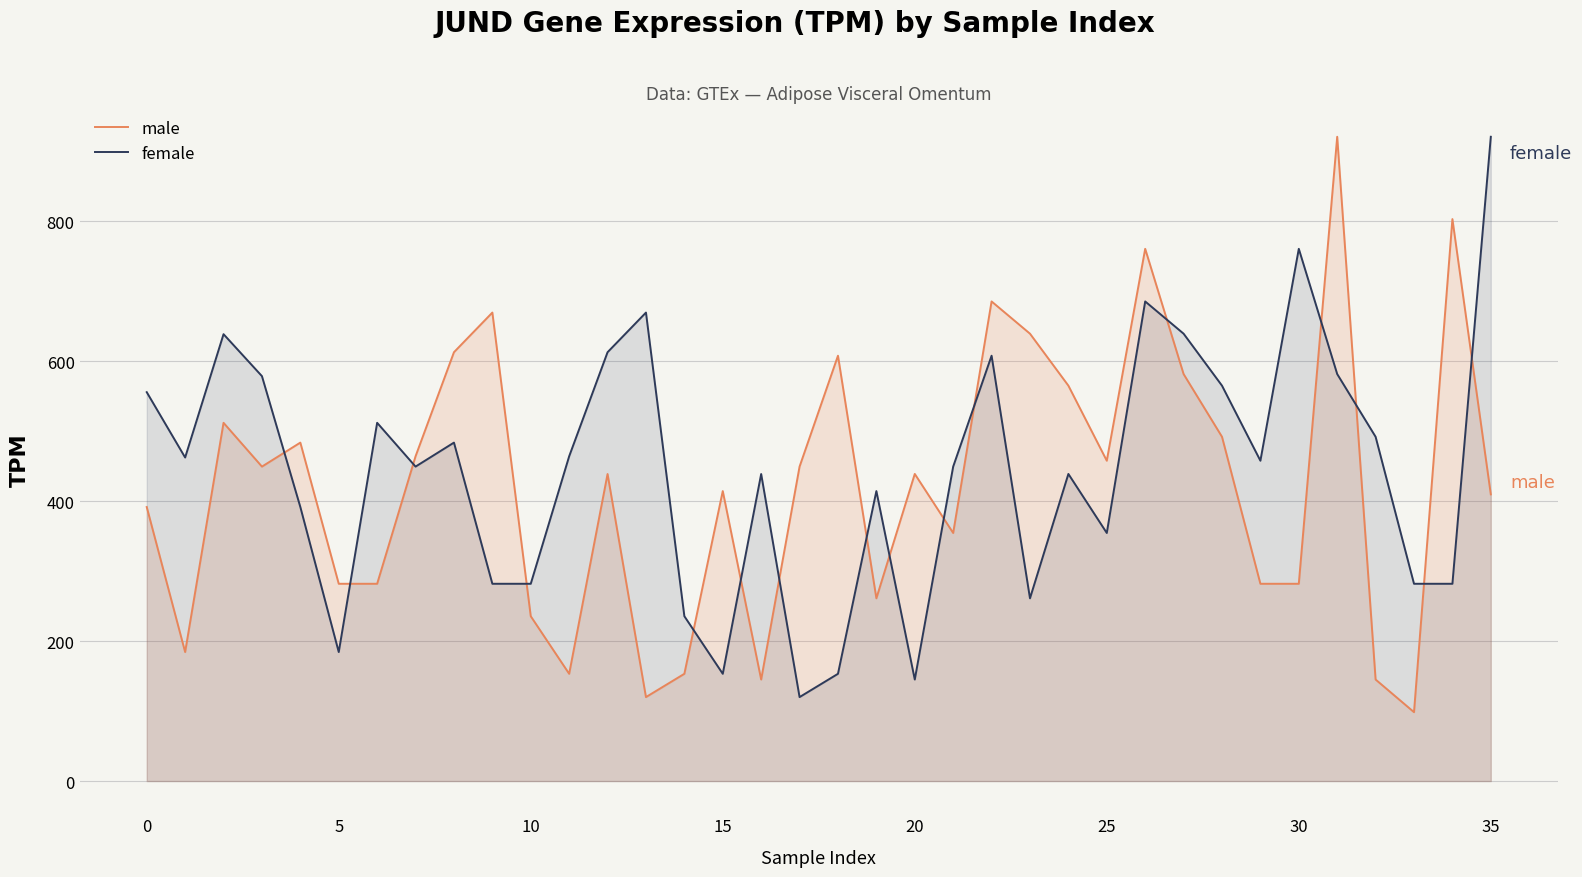

The female series shows 565.2 at 28. True or false?

True